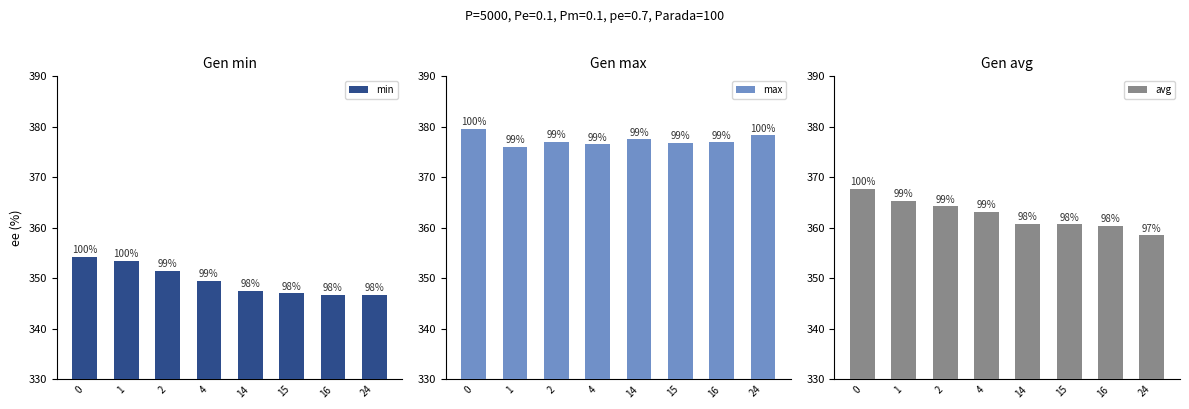

How many bars are there in total?

24